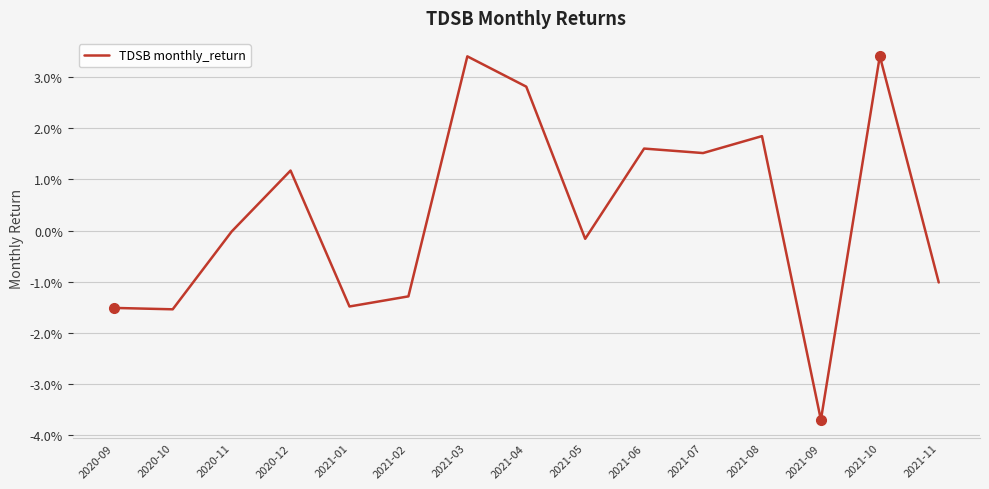

How many points are lower than both their immediate neighbors (excluding endpoints)?

5